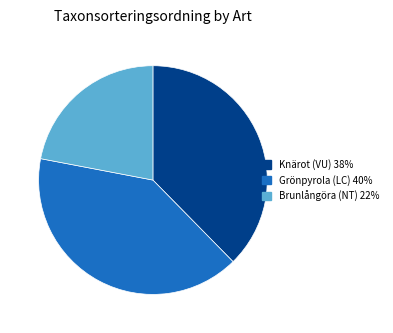

Combined, do Grönpyrola (LC) and Brunlångöra (NT) account for over 50%?

Yes